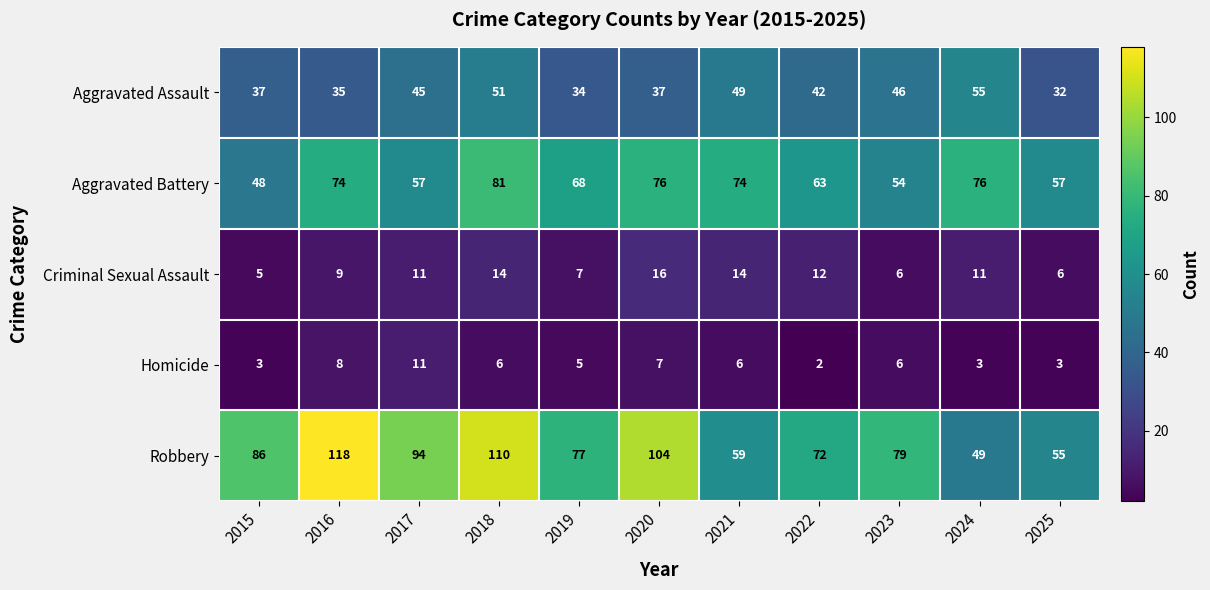

What is the difference between the Homicide values at 2021 and 2017?

5